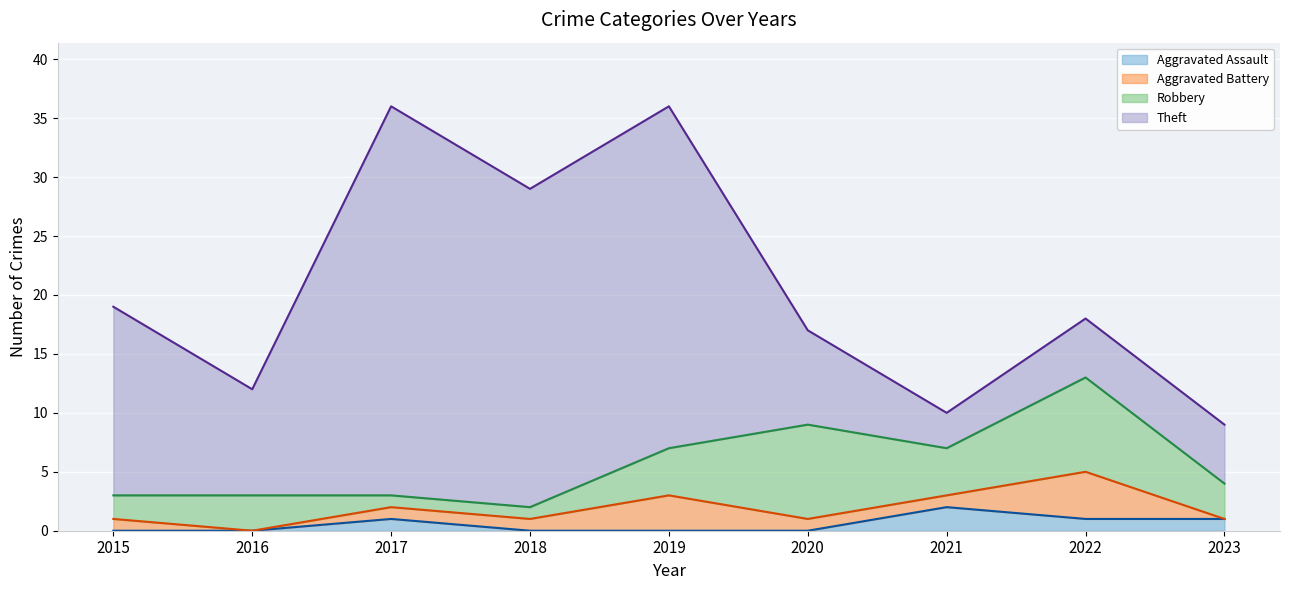

What is the value of the Robbery (line) point at the 1st from the left?

3